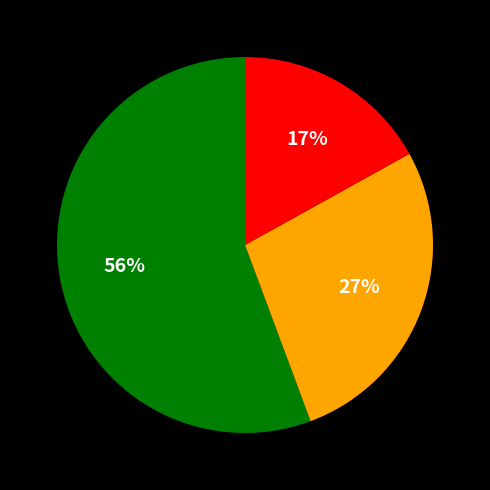

Does any single category account for the majority?

Yes